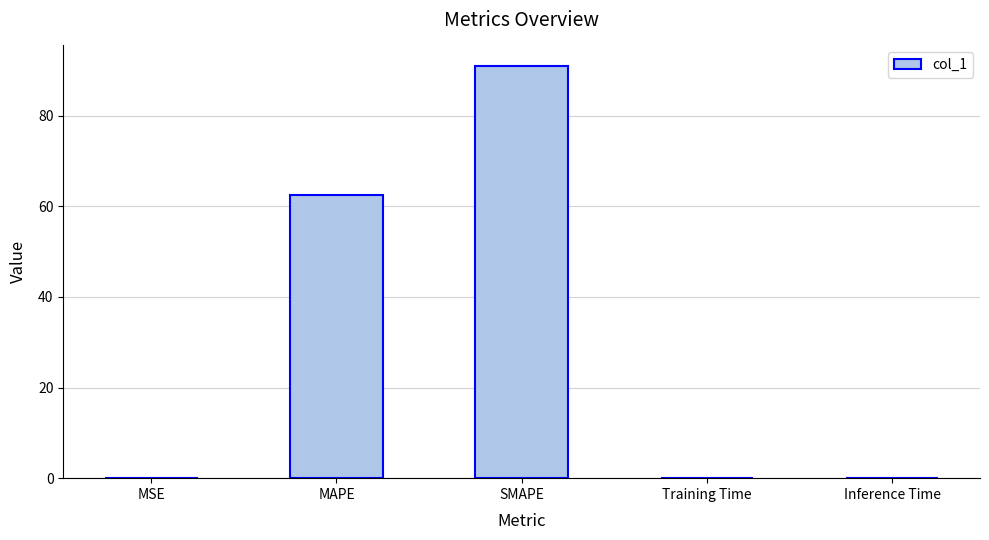

What is the maximum value shown in the chart?

90.9